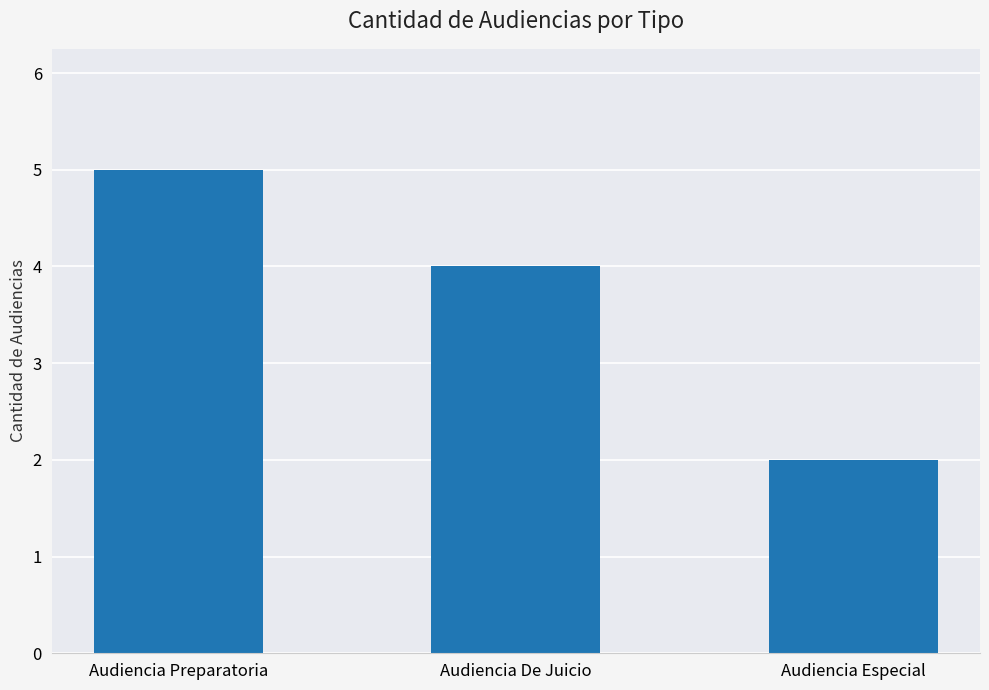

How many distinct data groups are displayed?

1